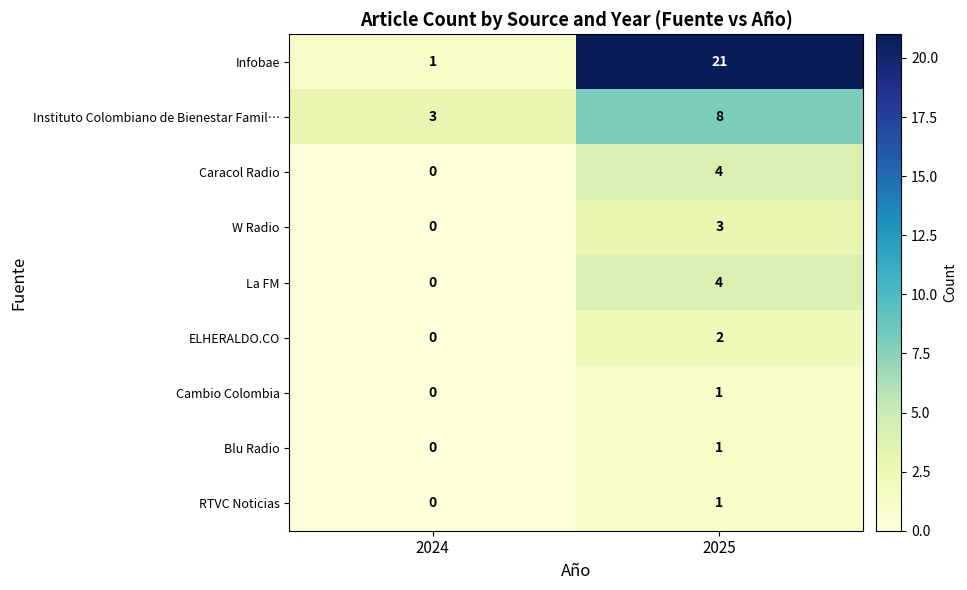

What is the difference between the highest and lowest values at 2025?

20